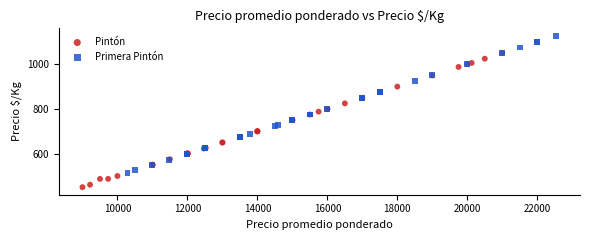

What are all the series names shown in the legend?

Pintón, Primera Pintón